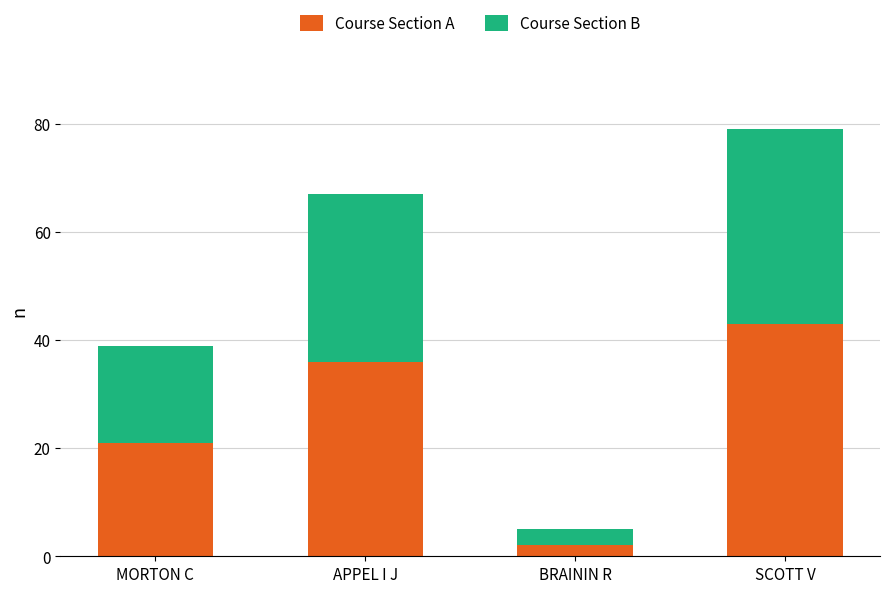

Reading left to right, what are the values for Course Section A?

MORTON C=21	APPEL I J=36	BRAININ R=2	SCOTT V=43